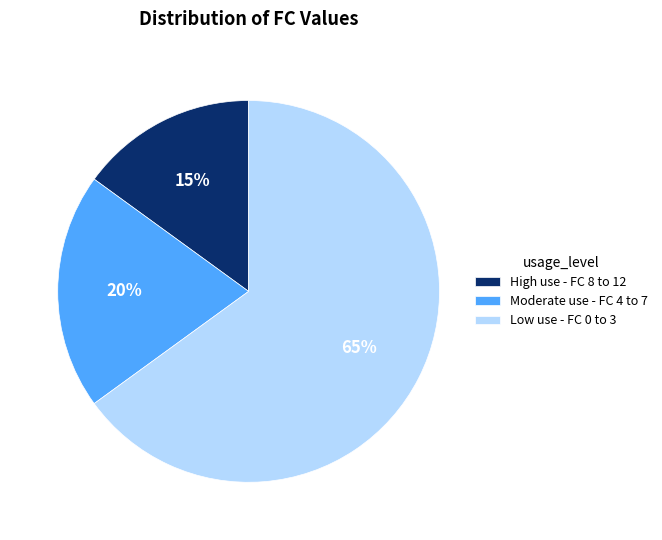

To the nearest percent, what is the average slice percentage?

33%